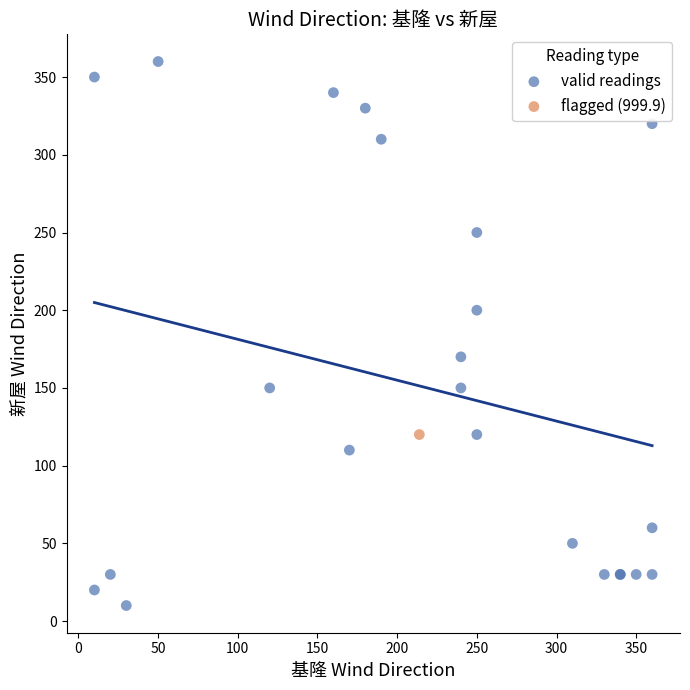

What are all the series names shown in the legend?

valid readings, flagged (999.9)